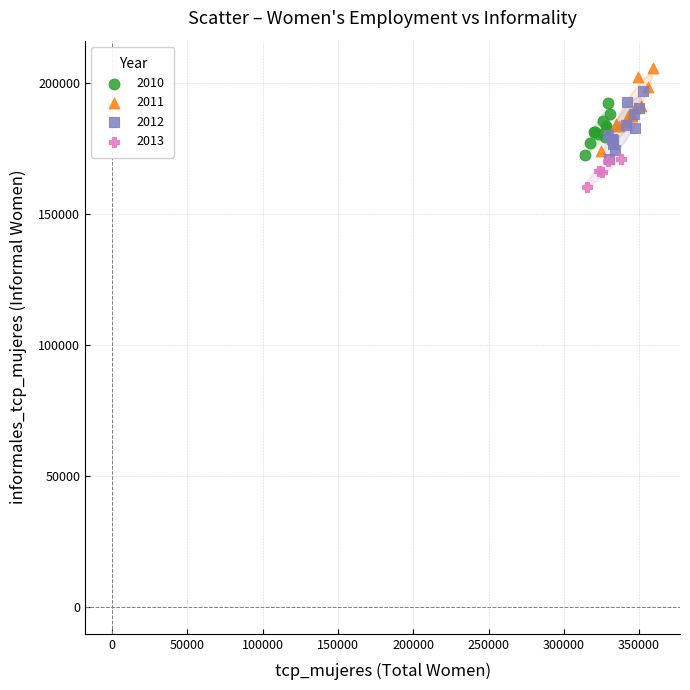

Which series contains the lowest Y value?

2013